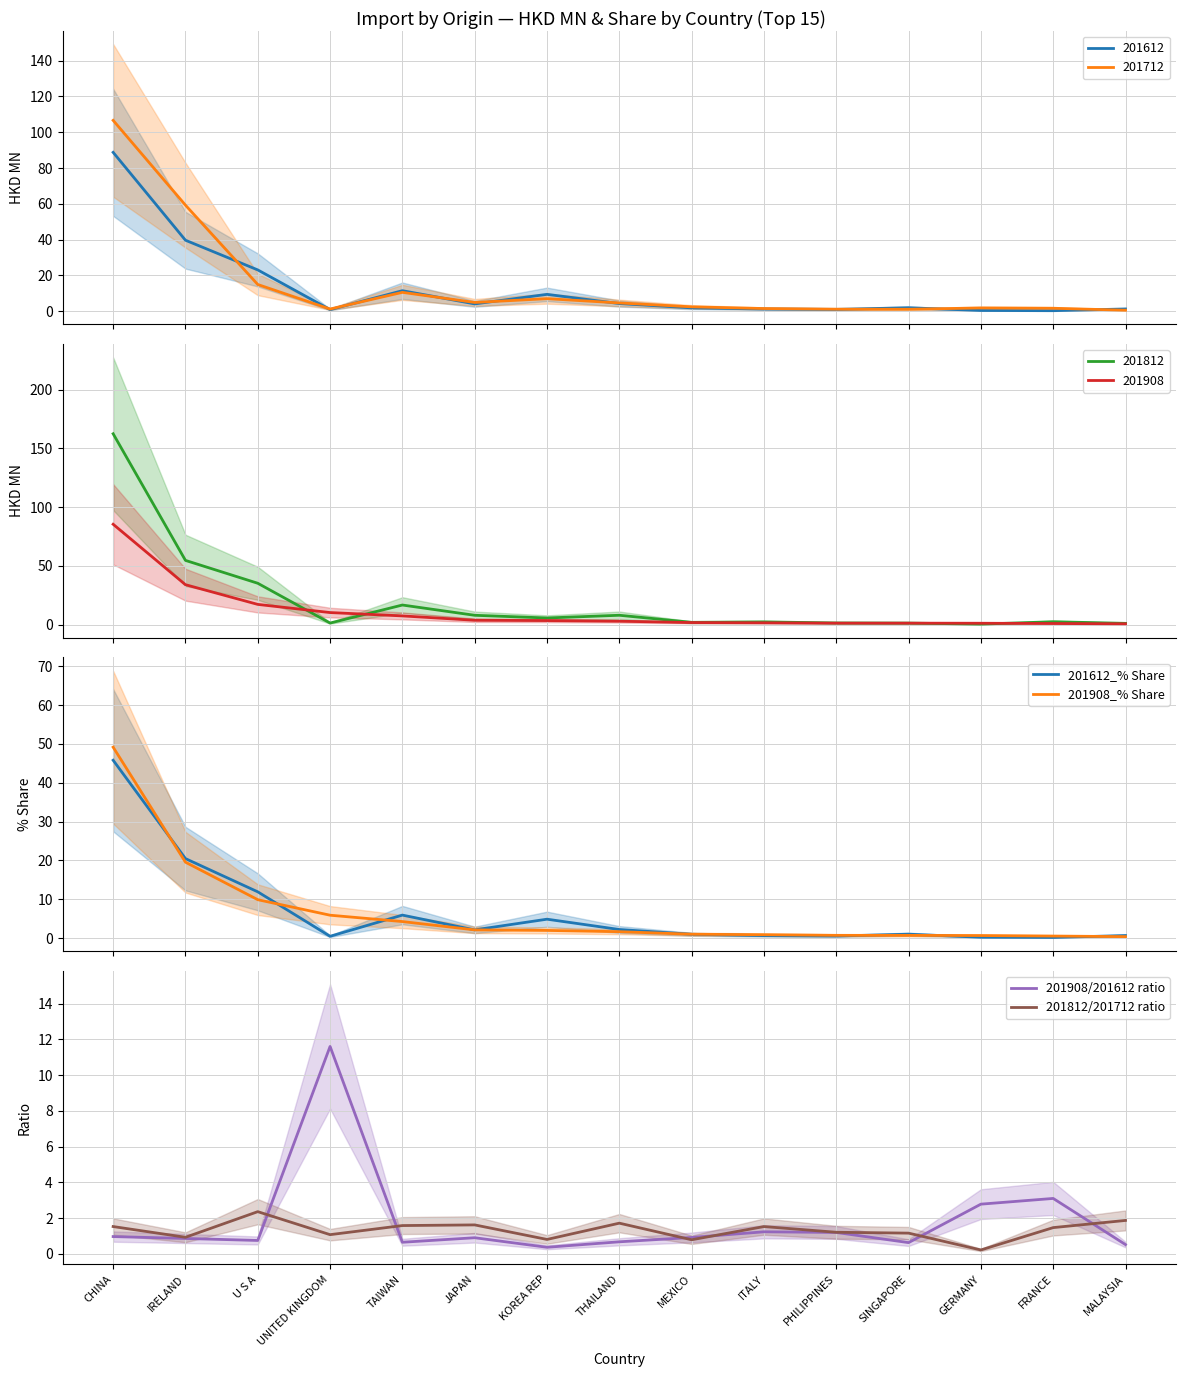

At which label does 201908_% Share reach its minimum?

MALAYSIA